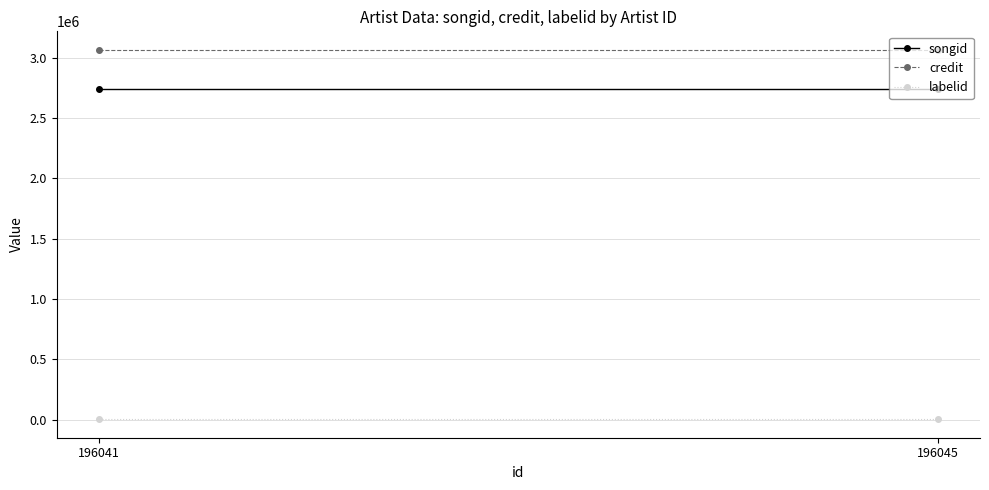

What is the spread (max minus min) of values at 196041?

3062142.7